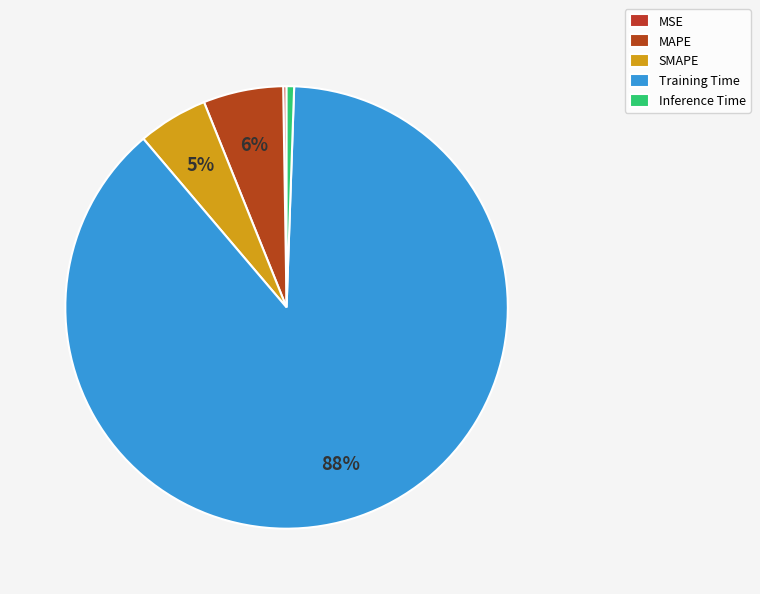

Is there a majority slice in this chart?

Yes